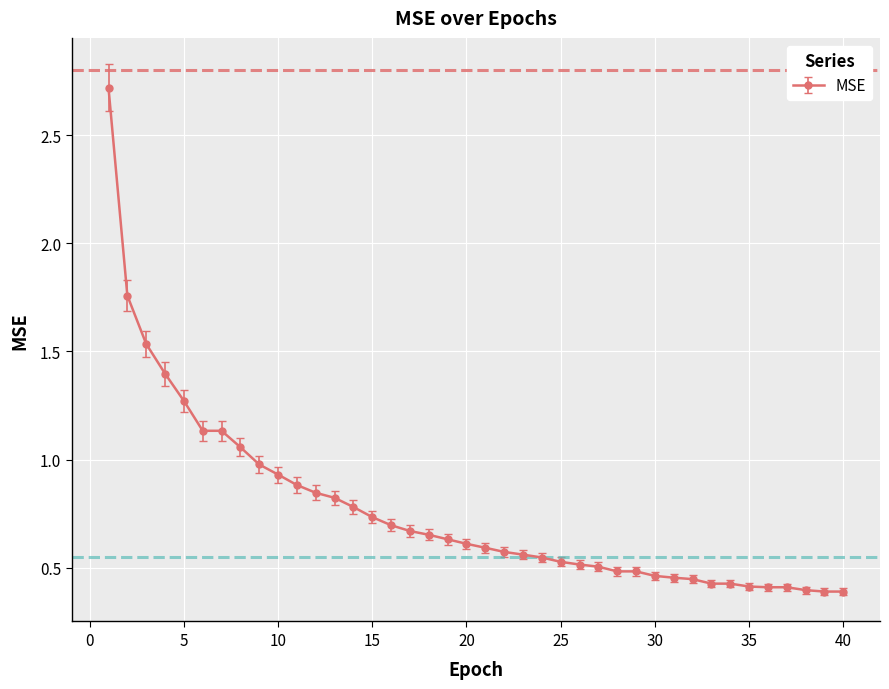

What is the sum of all values?

30.7